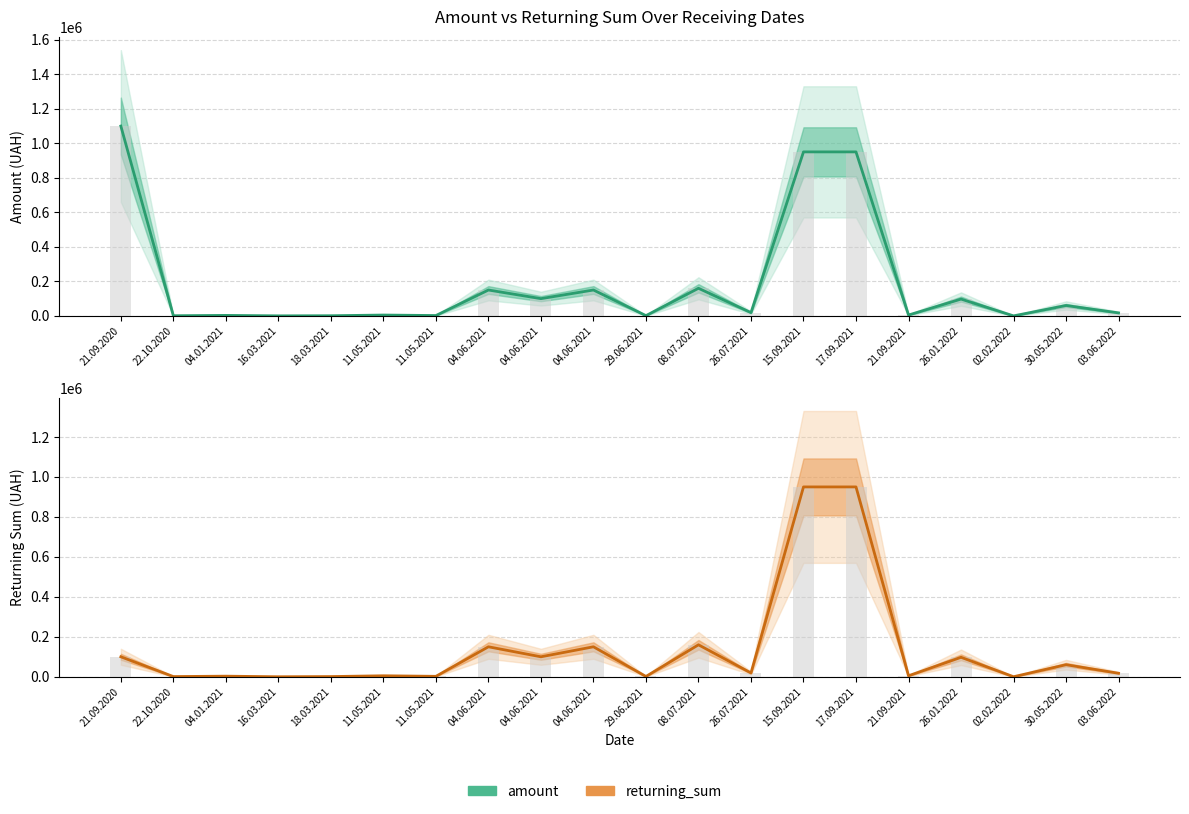

Rank the series by their maximum value, from highest to lowest.

amount, amount (bars), returning_sum, returning_sum (bars)